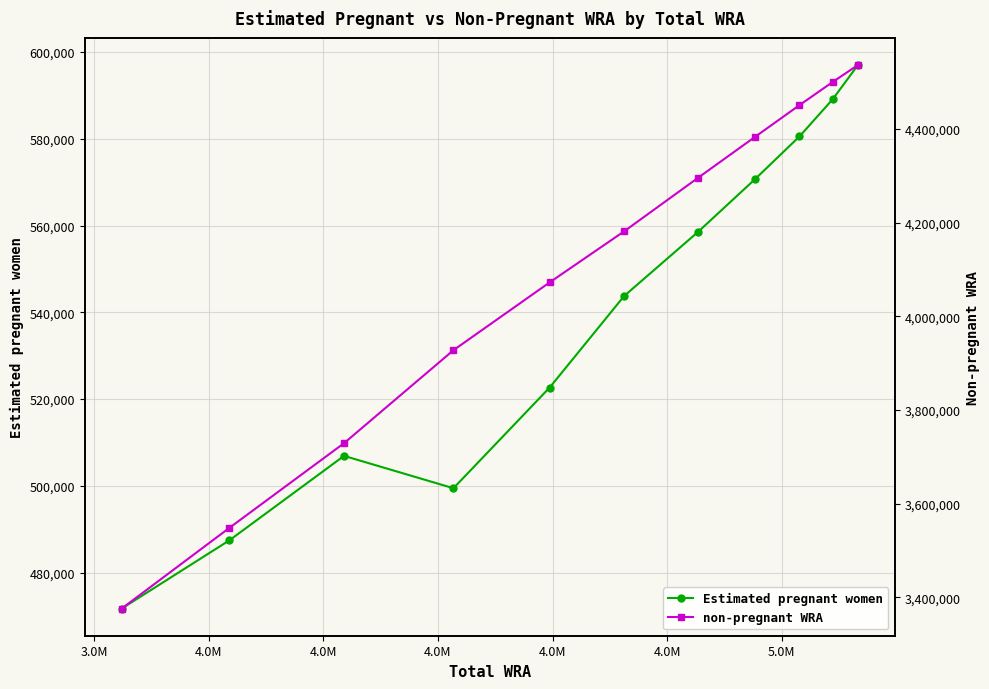

In Estimated pregnant women, how many points are higher than both neighbors (excluding endpoints)?

1